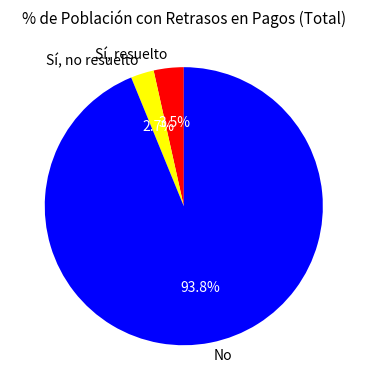

What percentage is the No slice, to the nearest percent?

94%